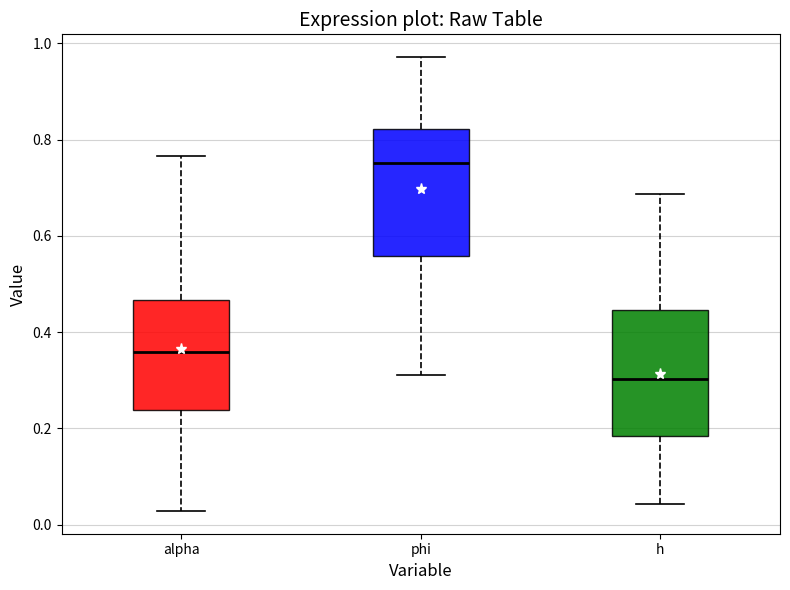

Reading left to right, read every box against the y-axis: the position of its median line, the range the box covers, and the ends of its whiskers. The values are not printed on the chart, so give them approximately, as read against the axis.

alpha: median 0.36, box 0.24 to 0.46, whiskers 0.02 to 0.76
phi: median 0.76, box 0.56 to 0.82, whiskers 0.32 to 0.98
h: median 0.30, box 0.18 to 0.44, whiskers 0.04 to 0.68